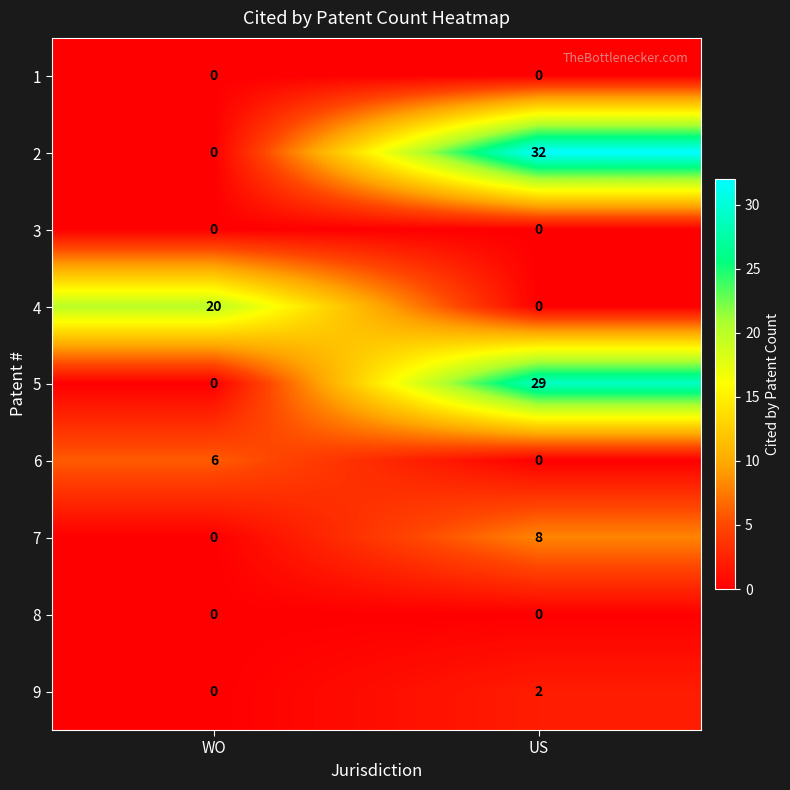

What is the difference between the 2 values at WO and US?

32